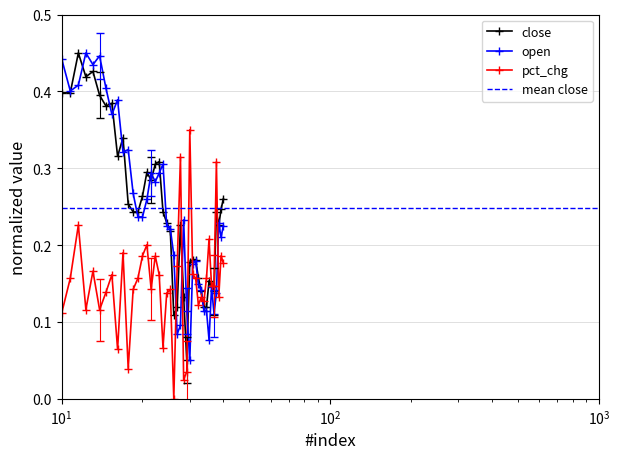

At 231, list the series in order from smallest to largest.

pct_chg, open, close